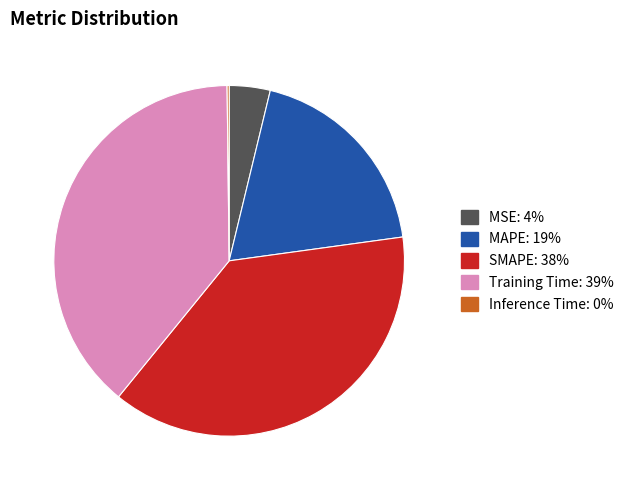

The Training Time slice represents 54% of the pie. True or false?

False